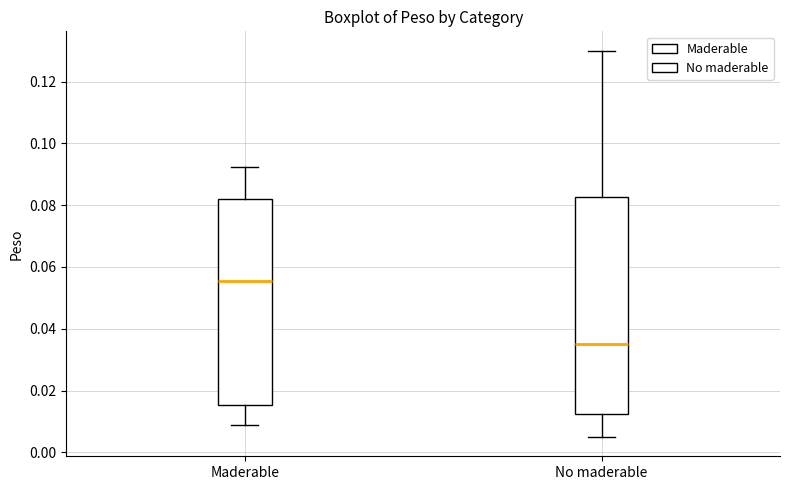

Reading left to right, transcribe this box plot: for each box, give where its median line is, the range the box spans, and where its two whiskers end, as read against the y-axis. The values are not printed on the chart, so give them approximately, as read against the axis.

Maderable: median 0.056, box 0.016 to 0.082, whiskers 0.010 to 0.092
No maderable: median 0.036, box 0.012 to 0.082, whiskers 0.006 to 0.130